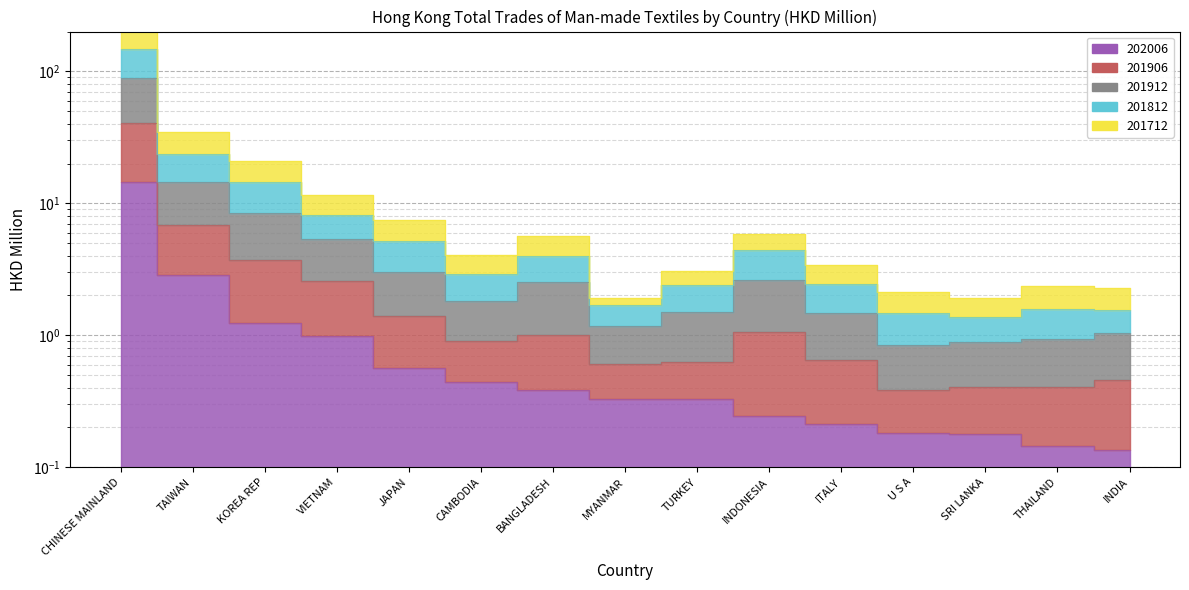

At which category is the sum across all series the highest?

CHINESE MAINLAND